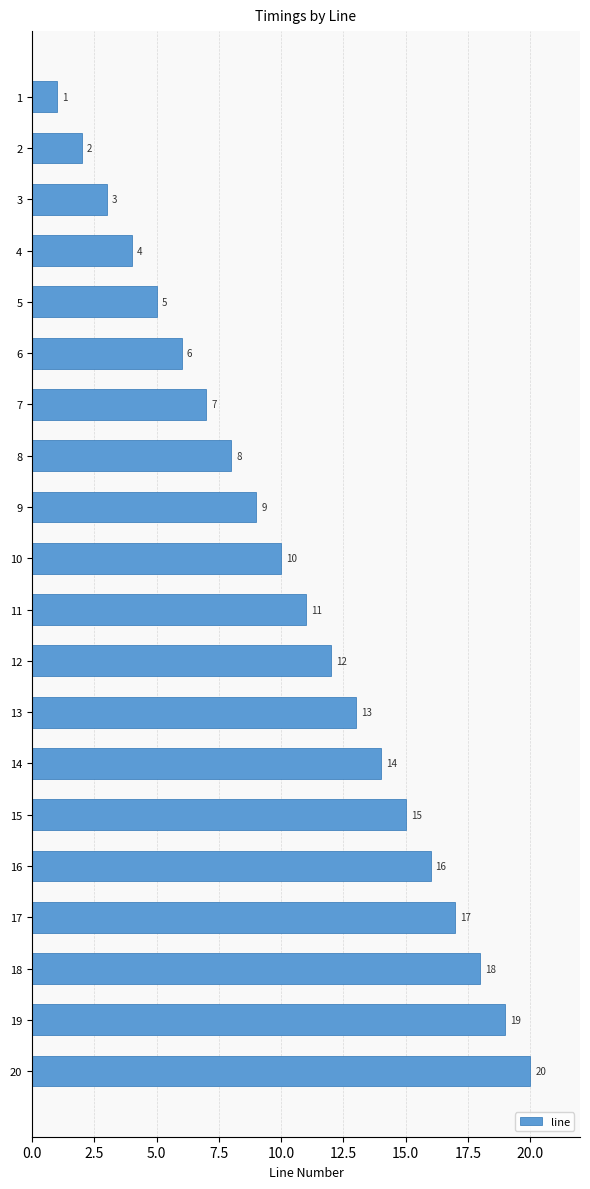

The value at 15 is 23. True or false?

False